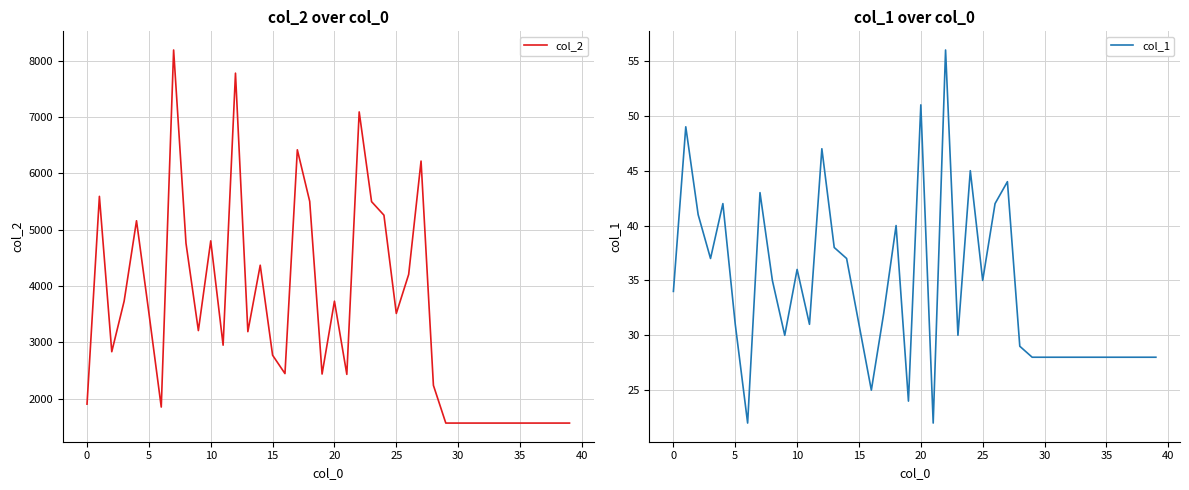

Which series has the widest spread of values?

col_2